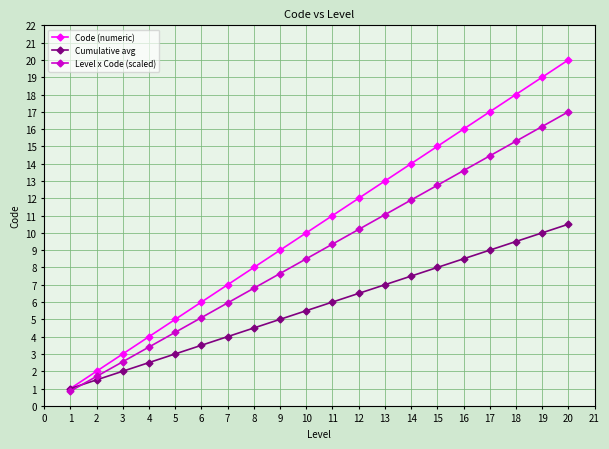

Rank the series by their average value, from highest to lowest.

Code (numeric), Level x Code (scaled), Cumulative avg